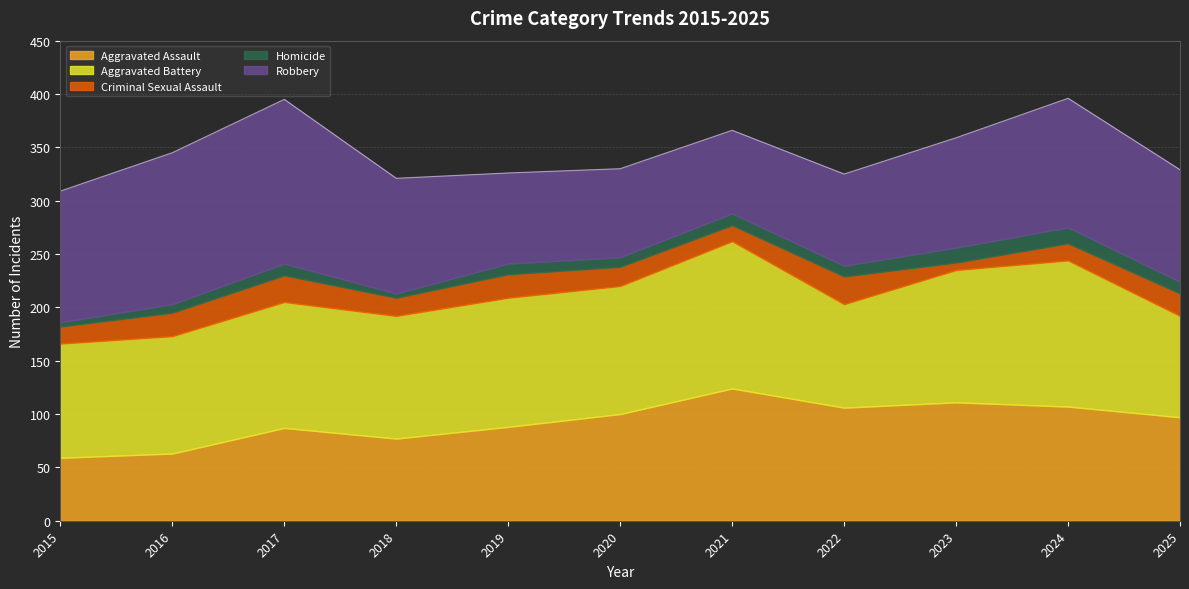

Does the chart display data point markers on the line(s)?

No